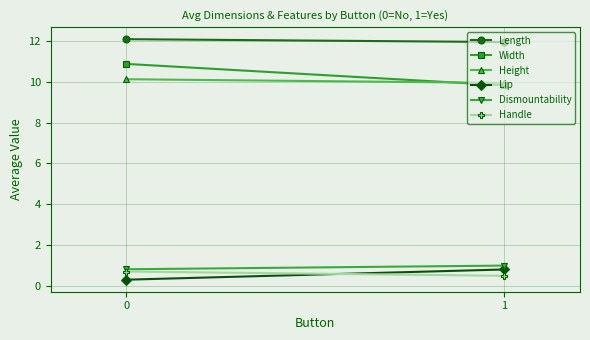

Reading left to right, extract all data points from this chart.

Length: 0=12.1	1=11.9
Width: 0=10.9	1=9.8
Height: 0=10.1	1=9.9
Lip: 0=0.3	1=0.8
Dismountability: 0=0.8	1=1.0
Handle: 0=0.7	1=0.5